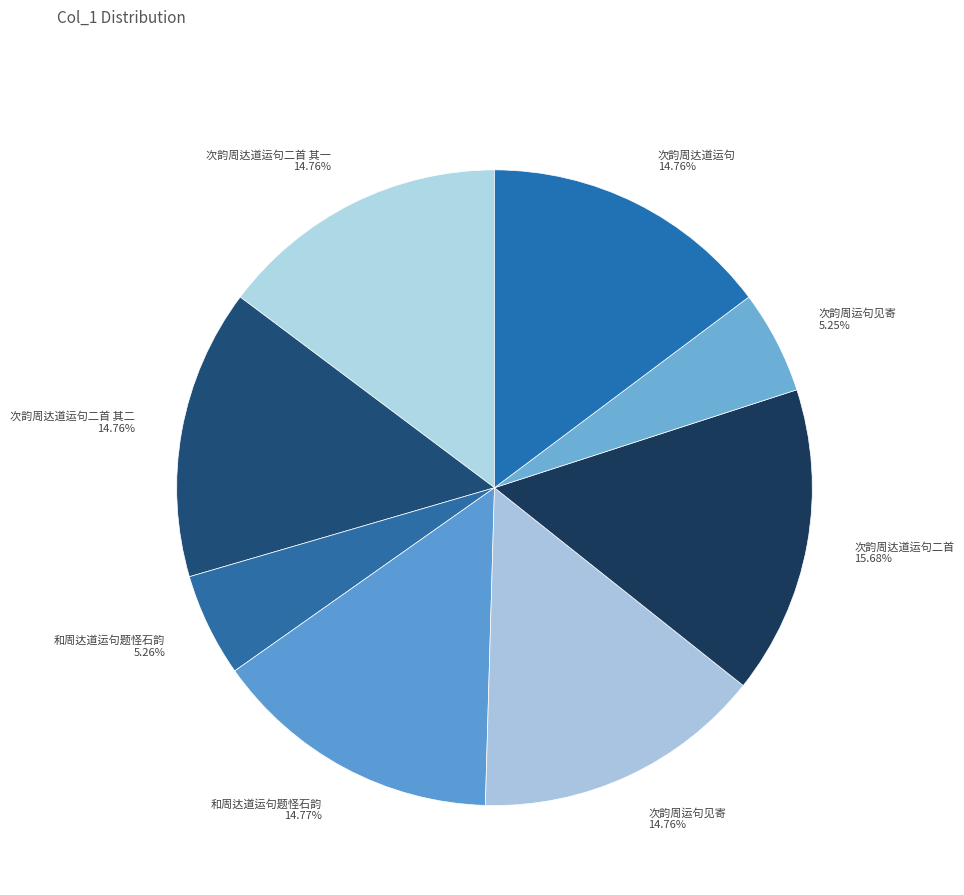

How many slices are in this pie chart?

8